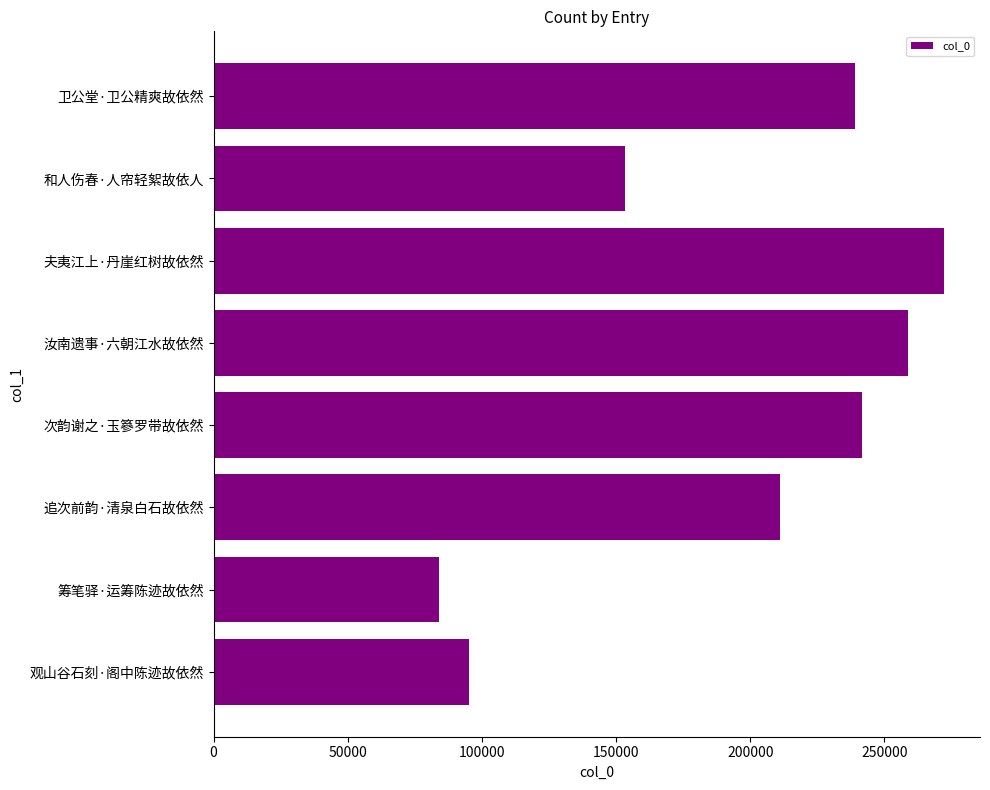

What is the difference between the values at 汝南遗事·六朝江水故依然 and 和人伤春·人帘轻絮故依人?

105436